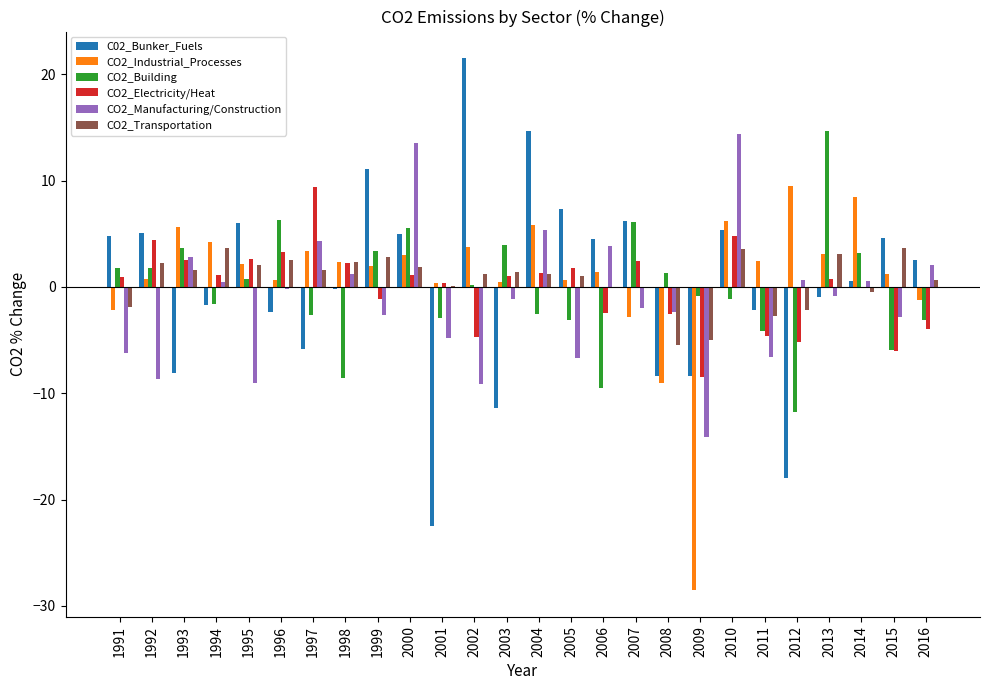

What are all the series names shown in the legend?

C02_Bunker_Fuels, CO2_Industrial_Processes, CO2_Building, CO2_Electricity/Heat, CO2_Manufacturing/Construction, CO2_Transportation